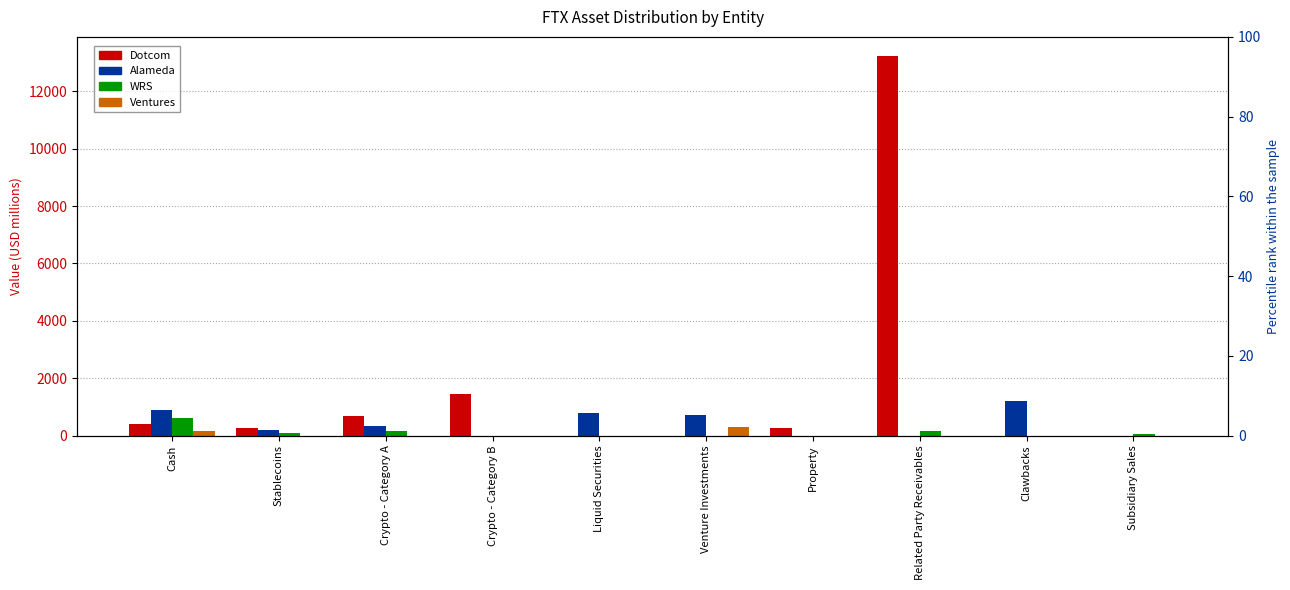

What is the label of the 6th bar from the left?

Venture Investments